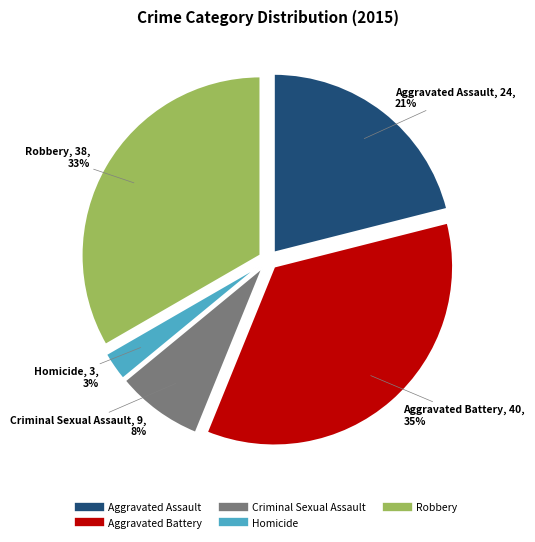

Rank the categories by value from highest to lowest.

Aggravated Battery, Robbery, Aggravated Assault, Criminal Sexual Assault, Homicide